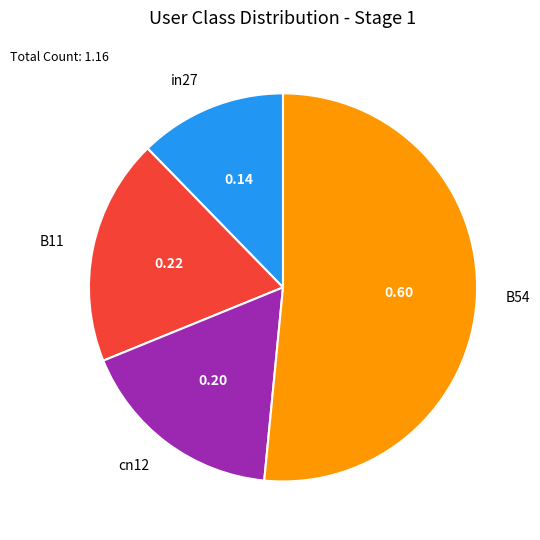

Is the sum of B11 and B54 greater than half?

Yes